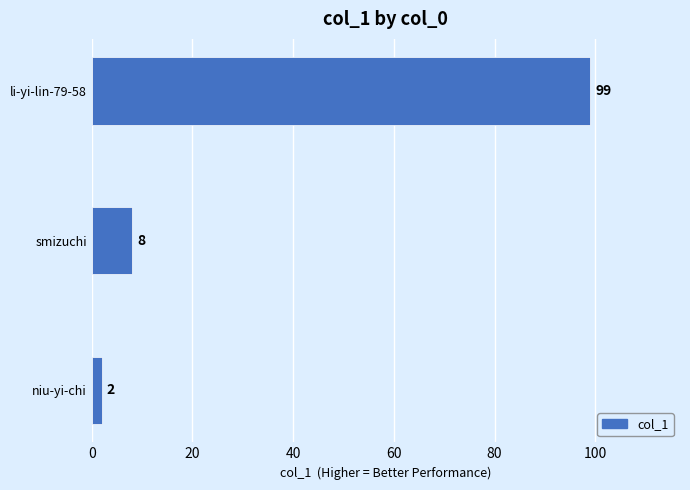

Is it true that the value at li-yi-lin-79-58 is 99?

True